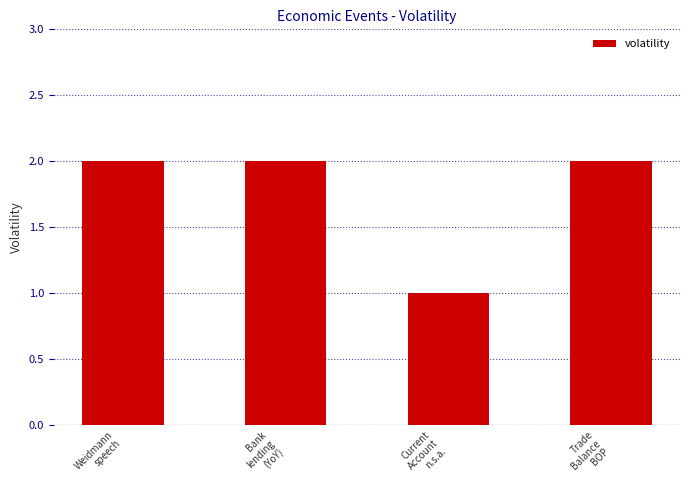

Approximately how many times larger is the value at Weidmann
speech compared to Current
Account
n.s.a.?

2.0